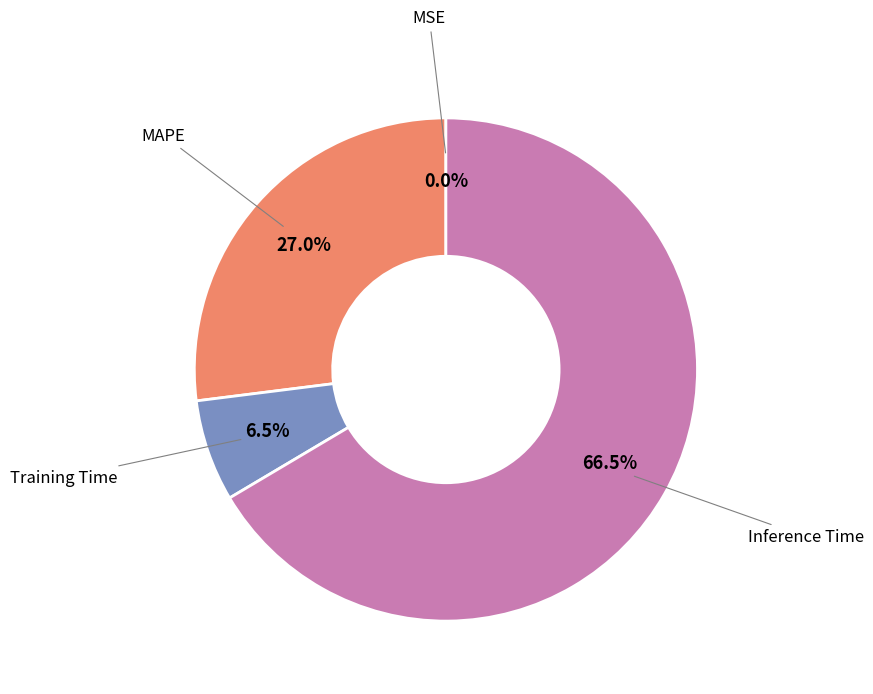

Is there any slice that represents more than half of the pie?

Yes